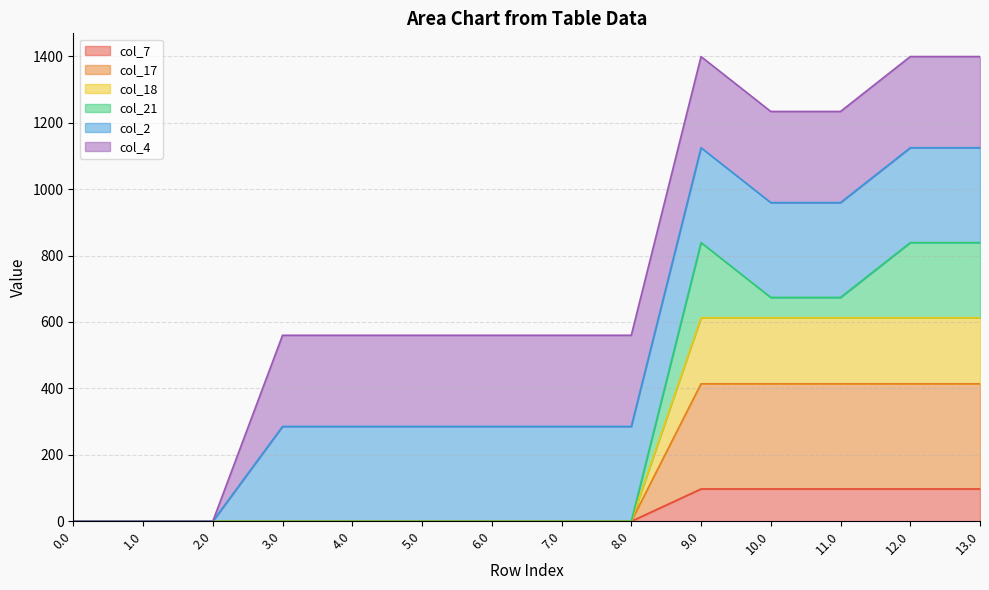

What is the difference between the col_7 values at 2.0 and 12.0?

97.4